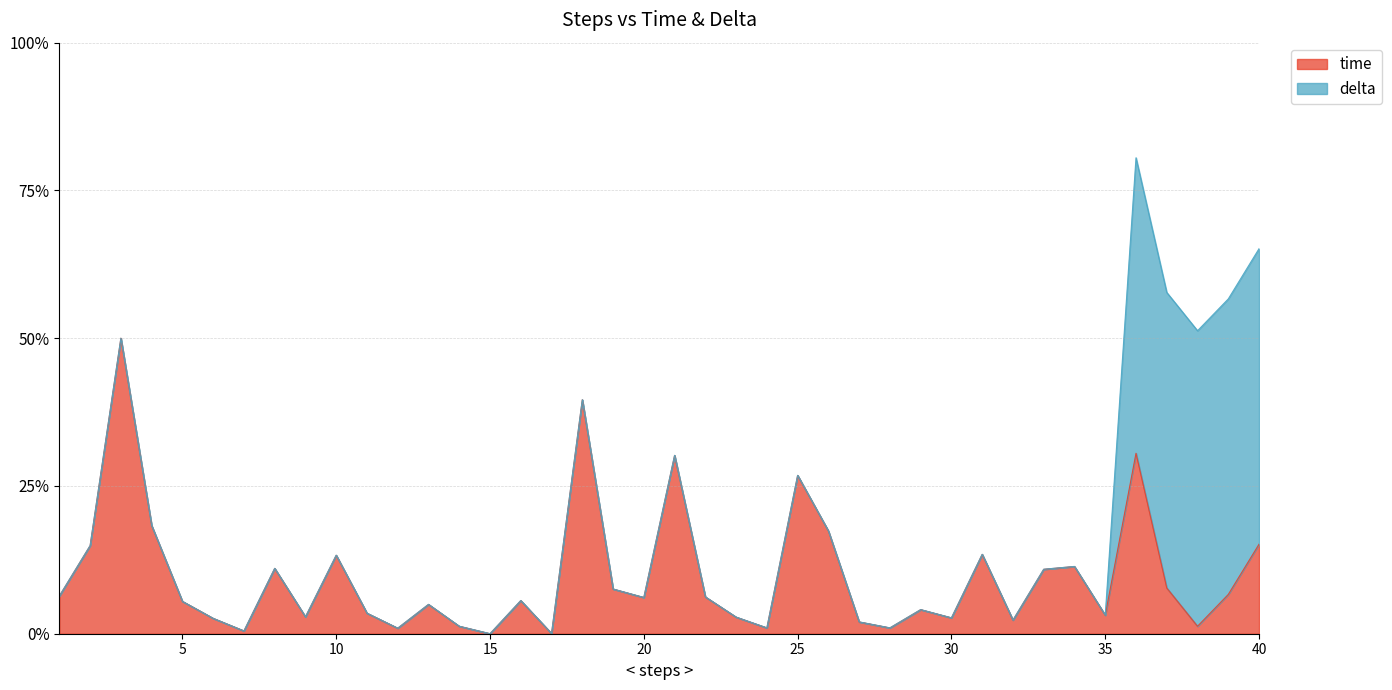

The chart shows a value of 18.8 at 33. True or false?

False